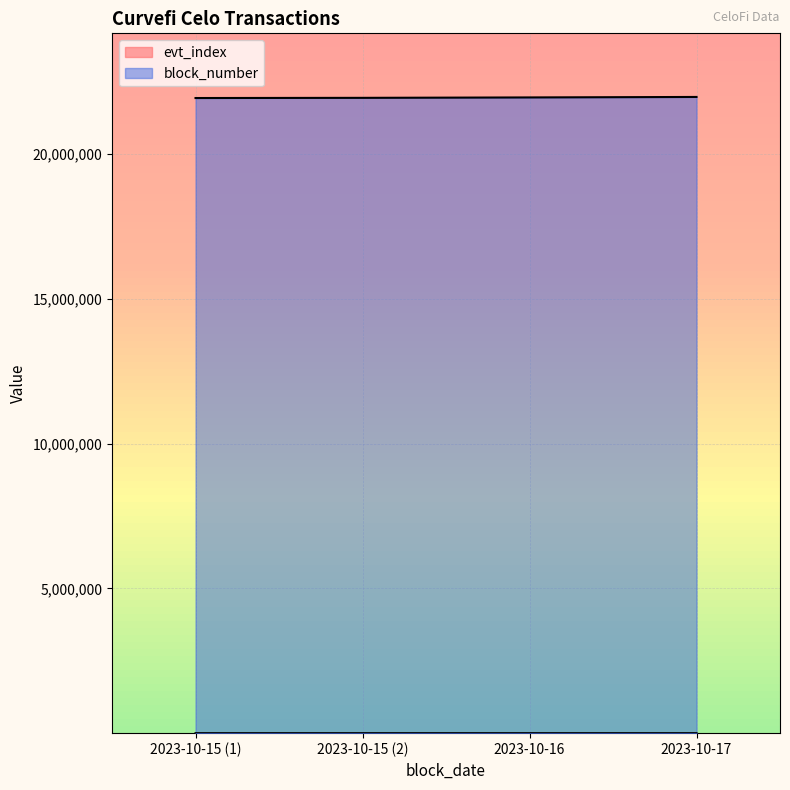

How many interior local peaks (higher than both neighbors) does the data have?

1